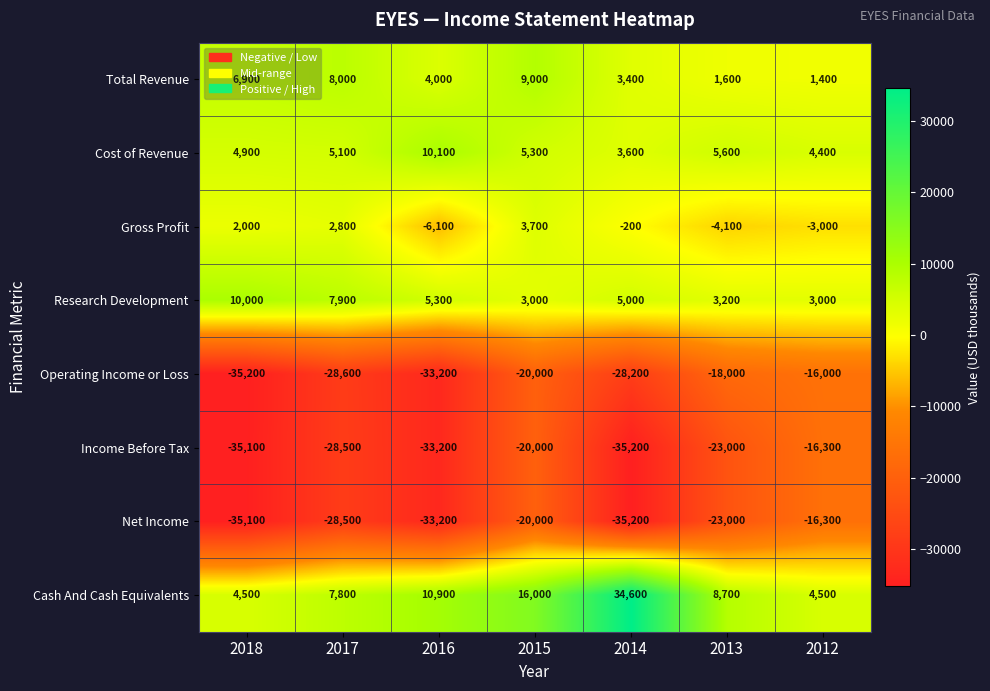

What is the minimum value for Cost of Revenue?

3600